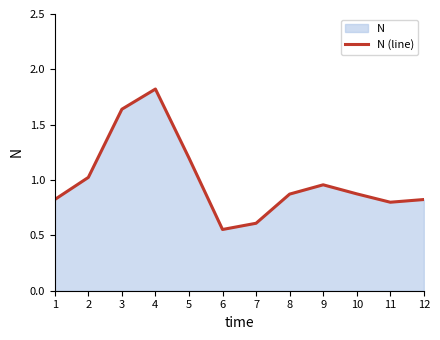

What is the sum of all values?

12.0